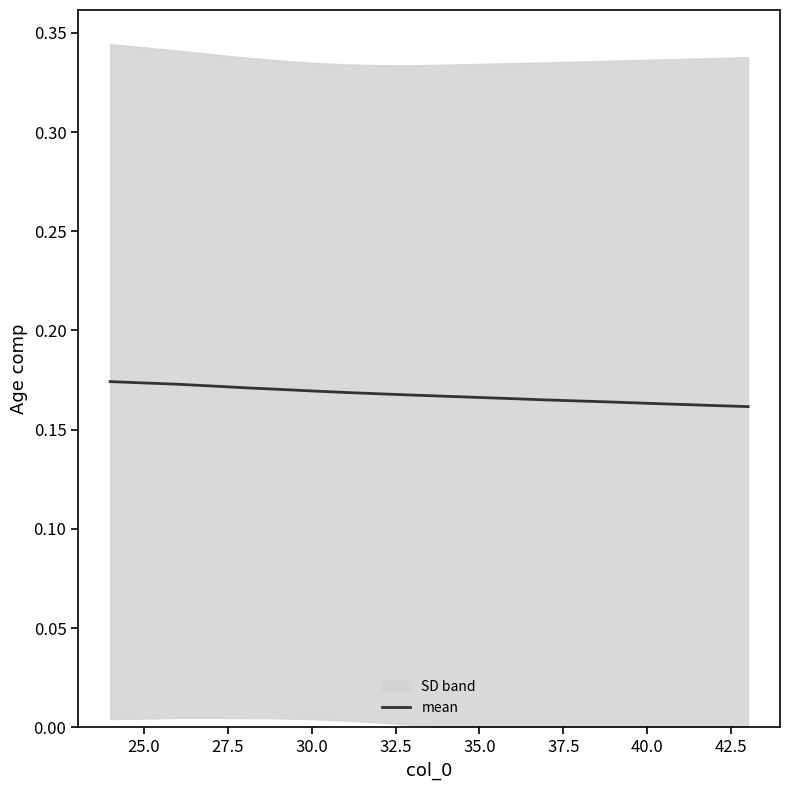

The value of mean at 25.0 is 0.1. True or false?

False